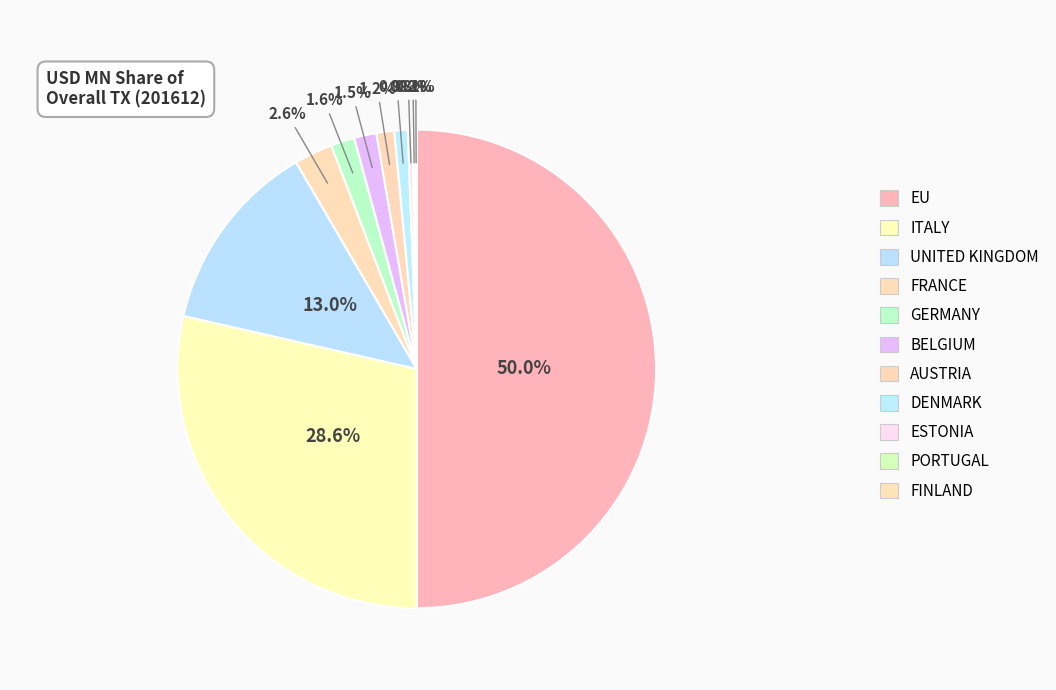

To the nearest percent, what percentage of the pie is FRANCE?

3%